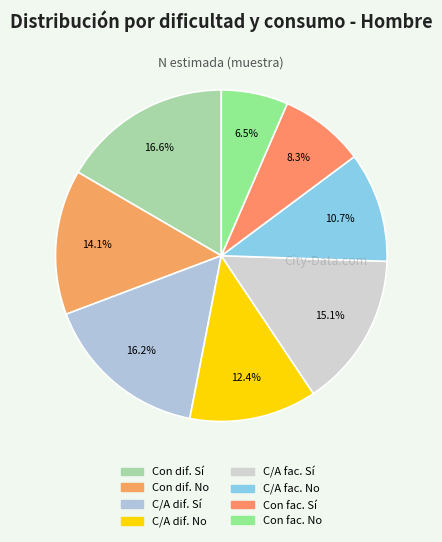

To the nearest percent, what is the difference between the largest and smallest slice percentages?

10%